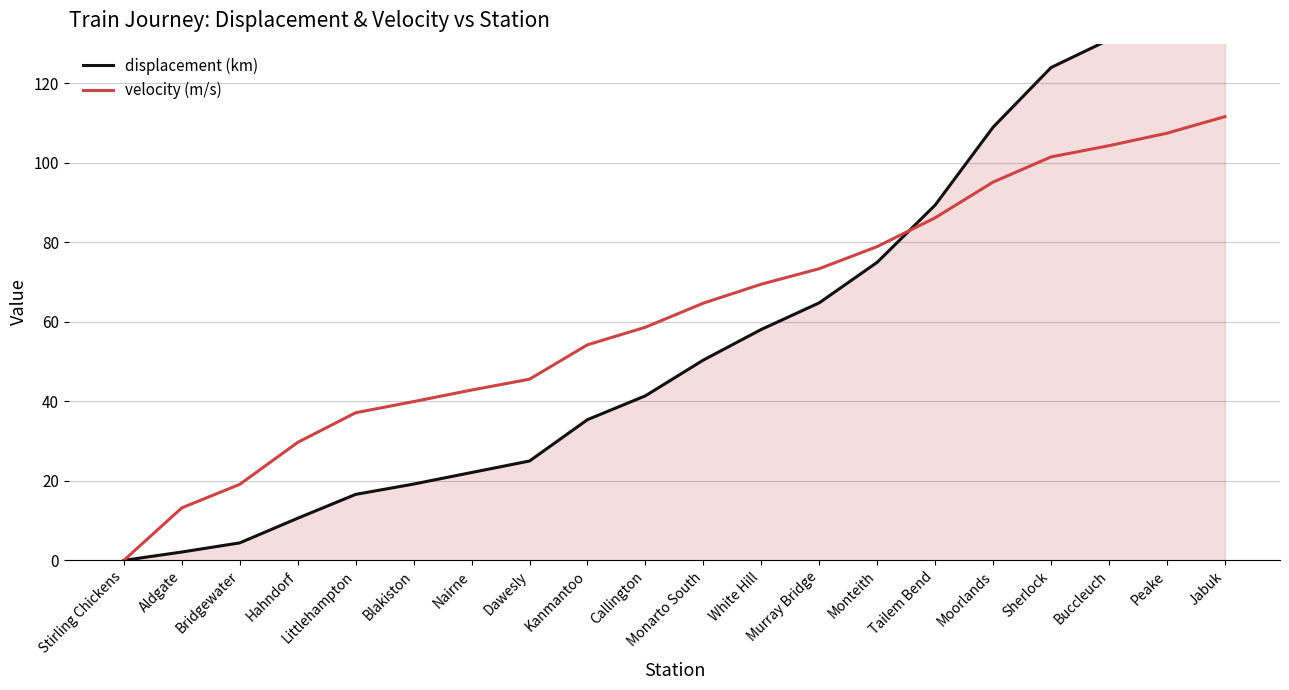

Read the velocity (m/s) value at Kanmantoo.

54.2